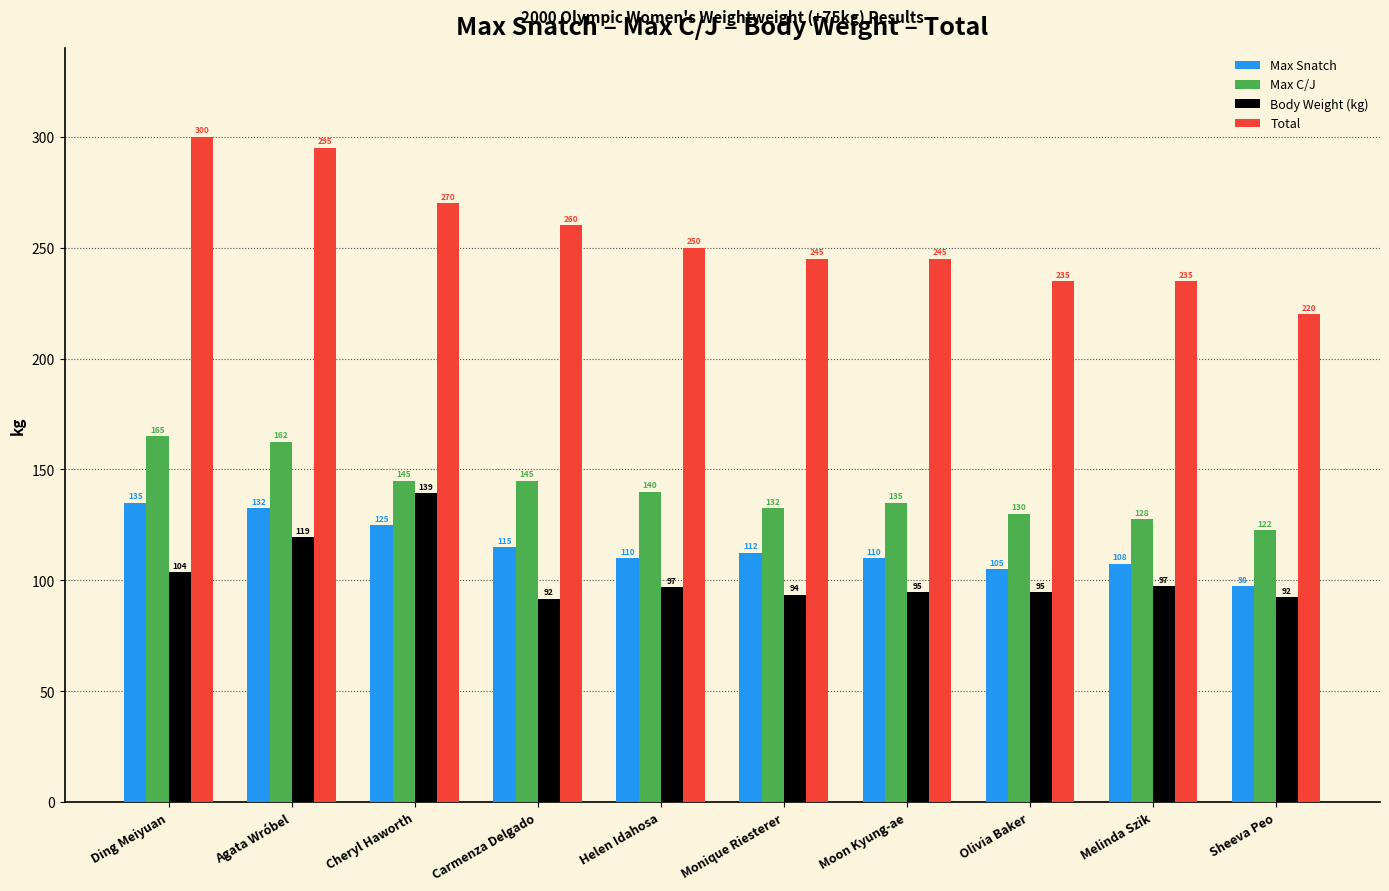

What is the difference between the maximum and second lowest values in the Body Weight (kg) series?

47.0